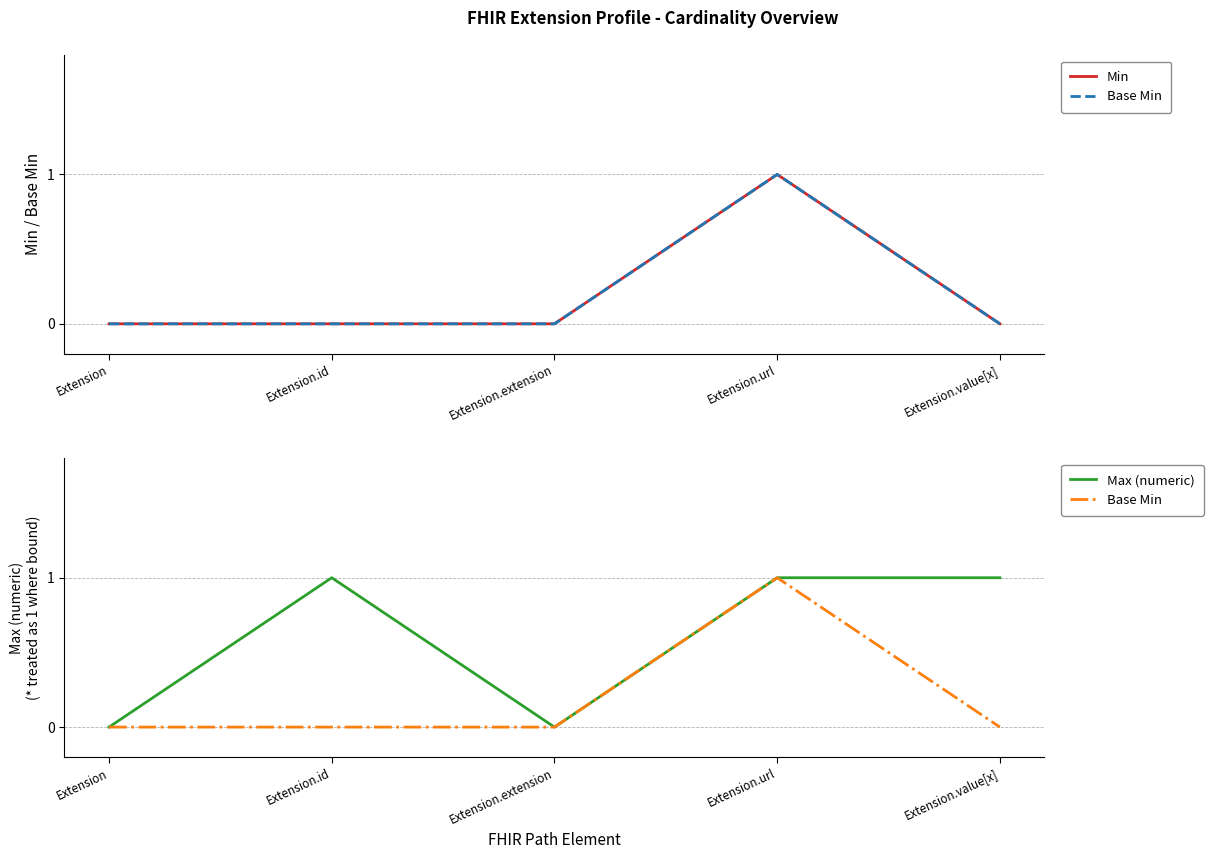

Which series has the largest range (max minus min)?

Min